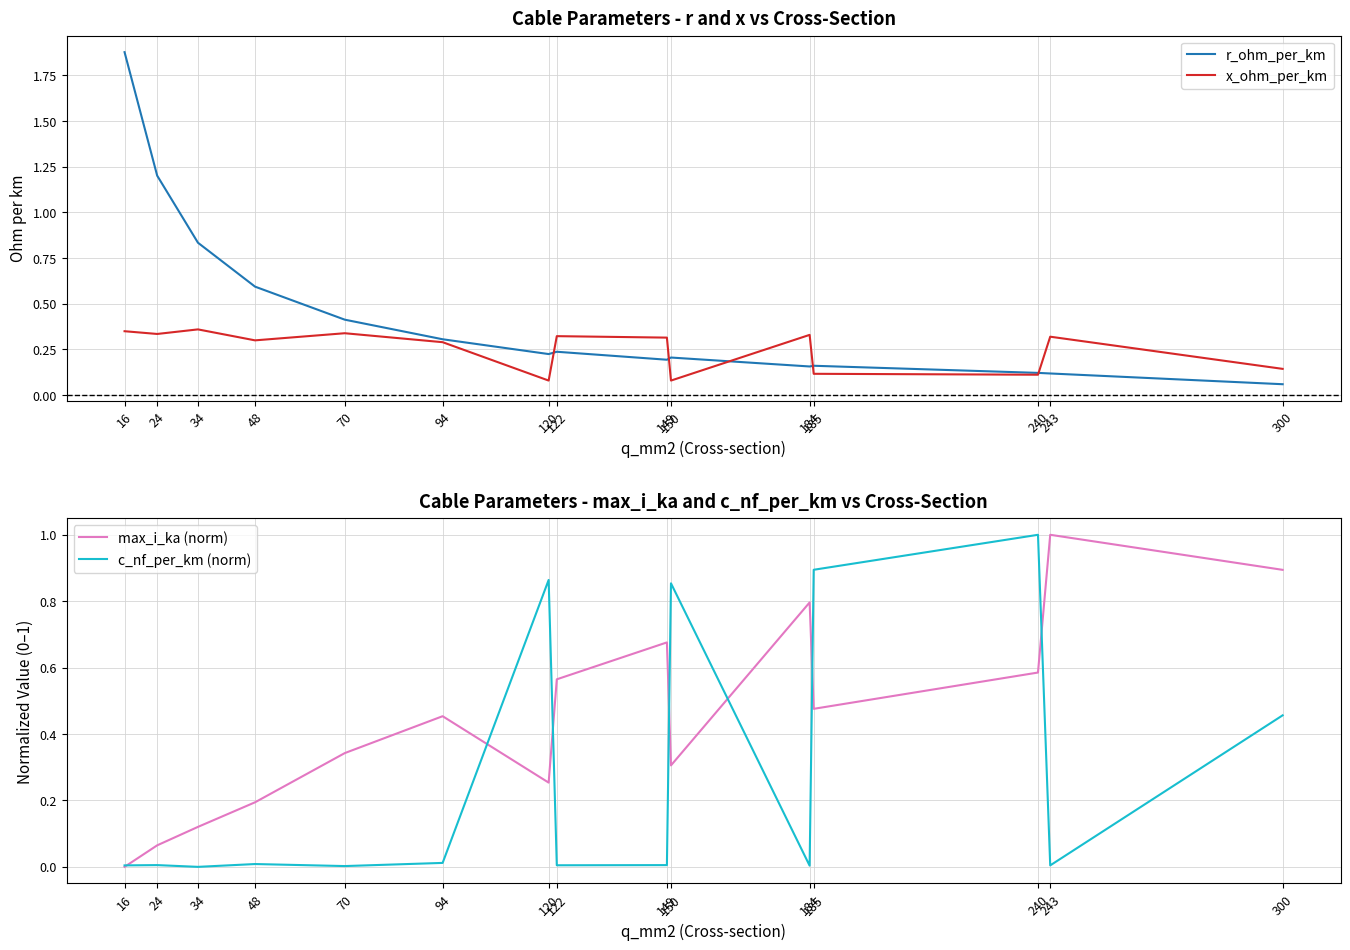

Where is the first local minimum for r_ohm_per_km?

120